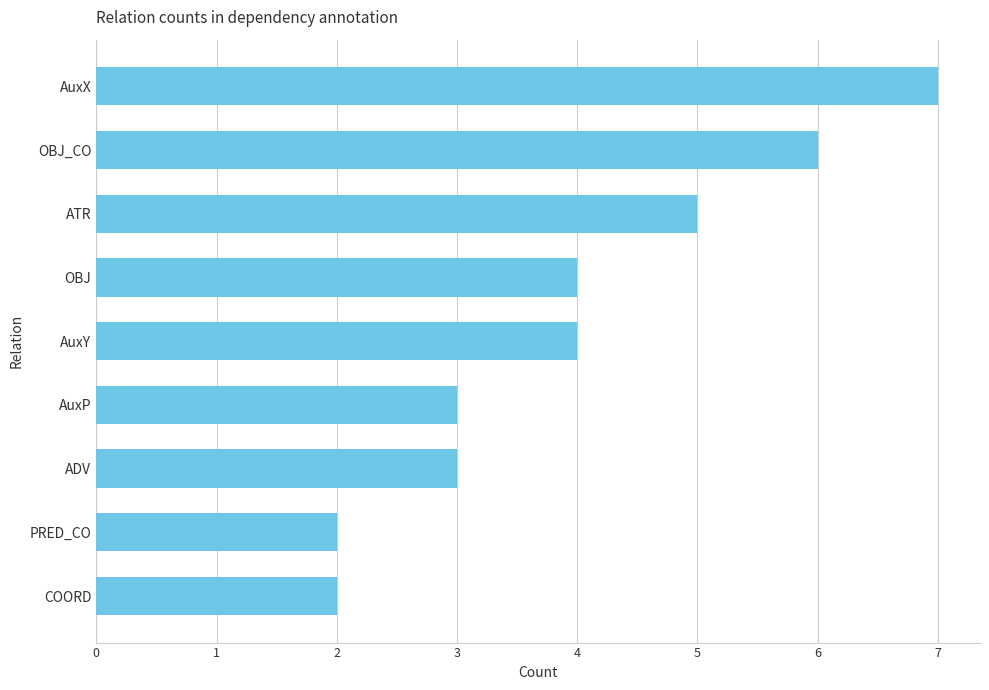

Reading bottom to top, extract all data points from this chart.

2	2	3	3	4	4	5	6	7